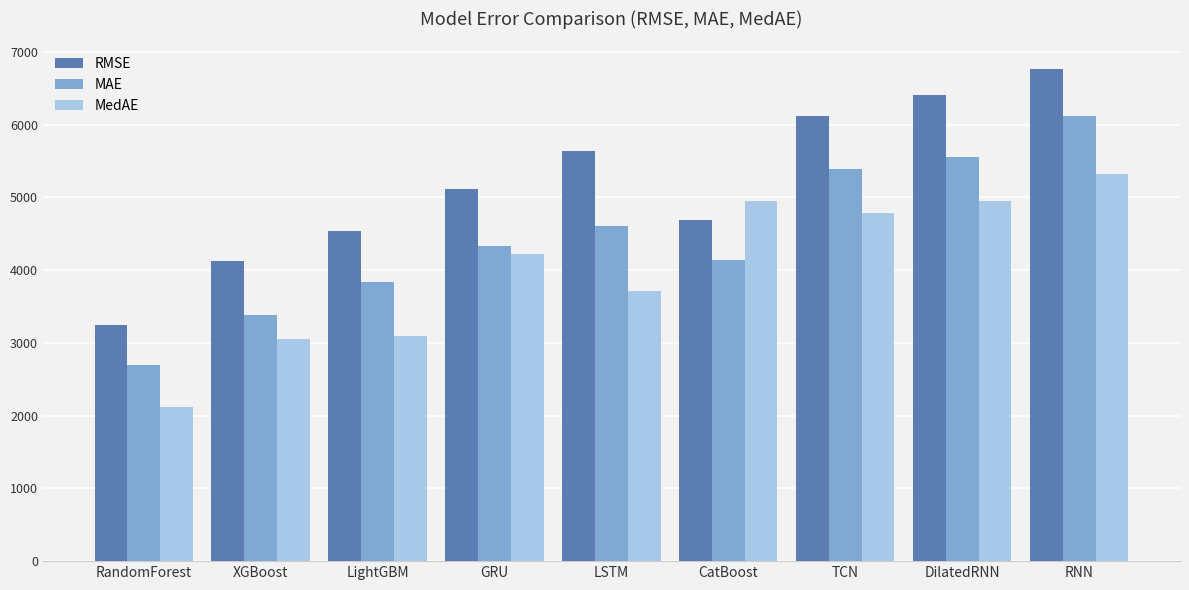

How many values in the MAE series exceed 4330?

5